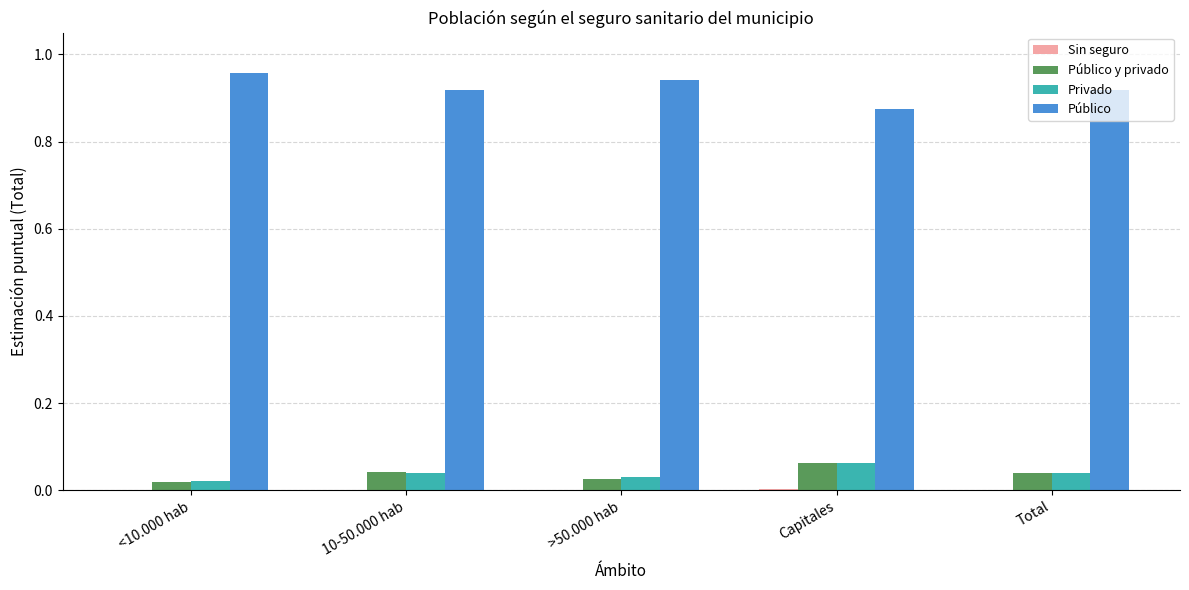

Which series has the largest total across all categories?

Público